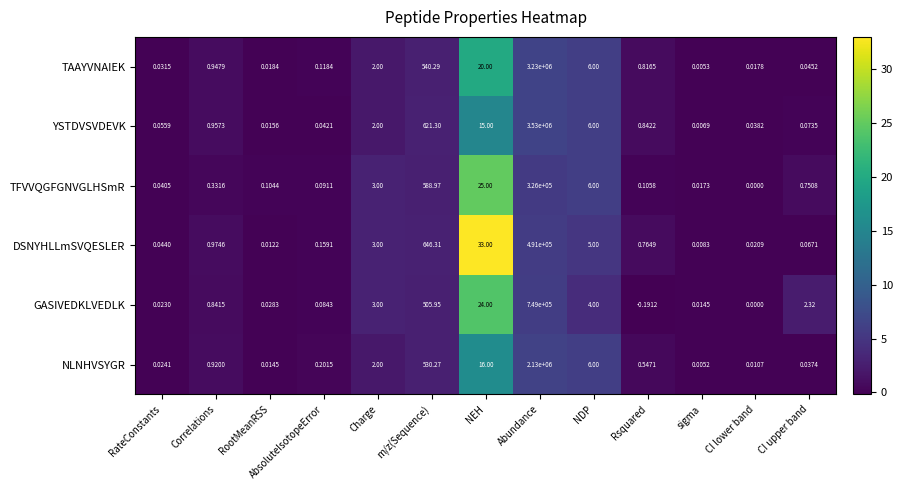

Which series has the widest spread of values?

YSTDVSVDEVK